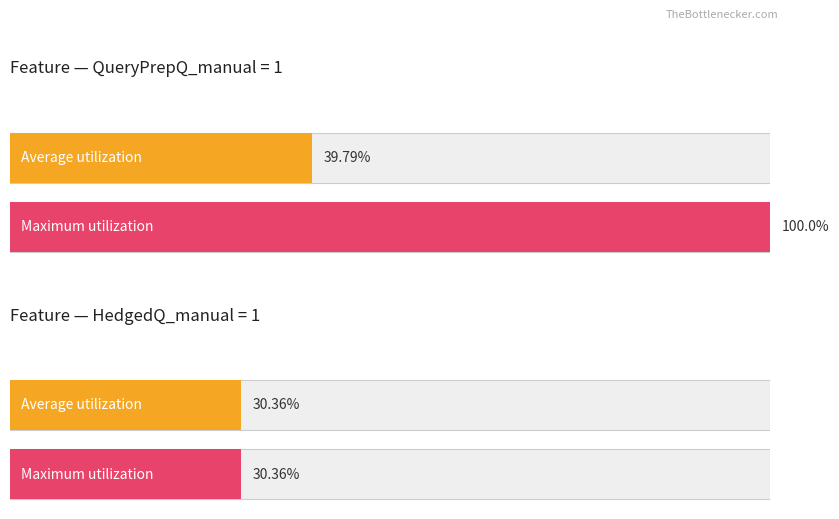

How many bars are there in each group?

2